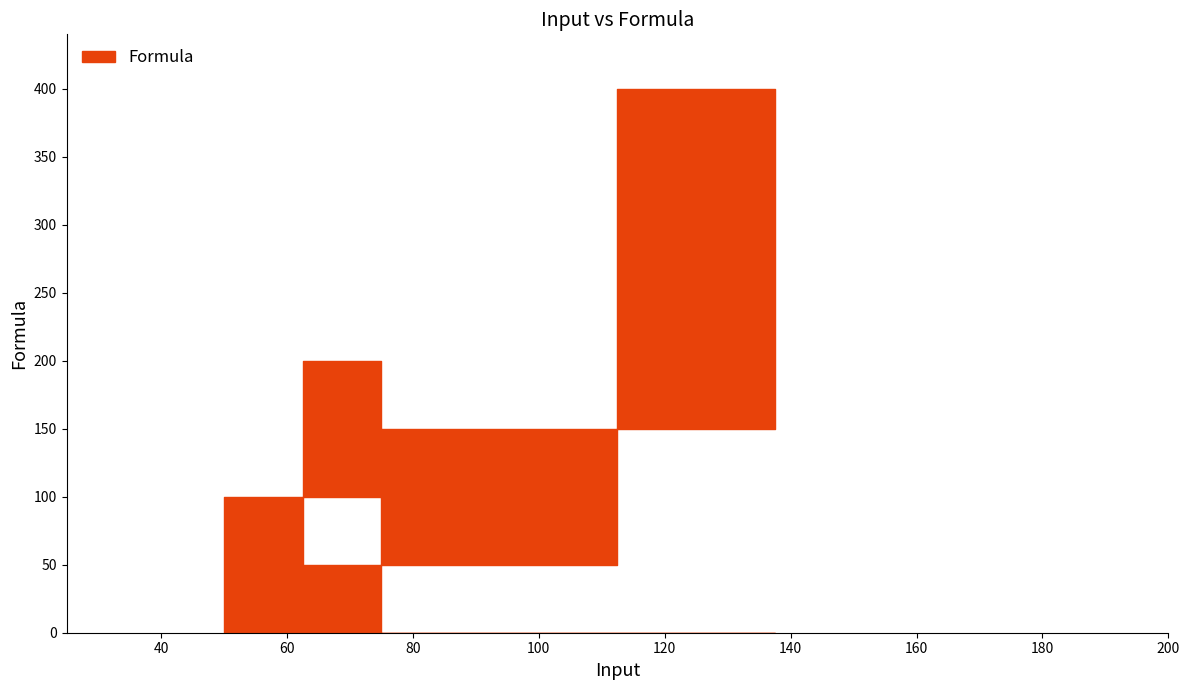

Approximately how many times larger is the value at 75 compared to 100?

0.8